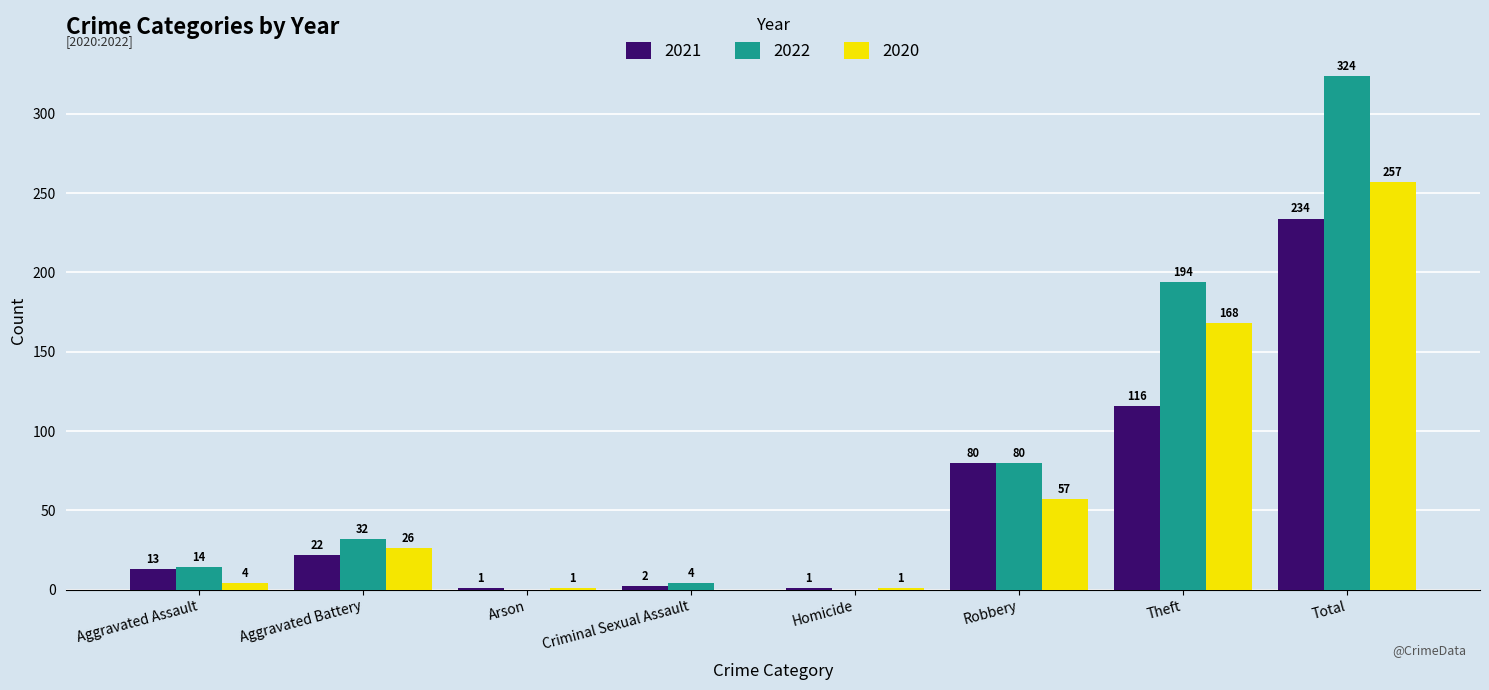

What is the sum of all 2021 values?

469